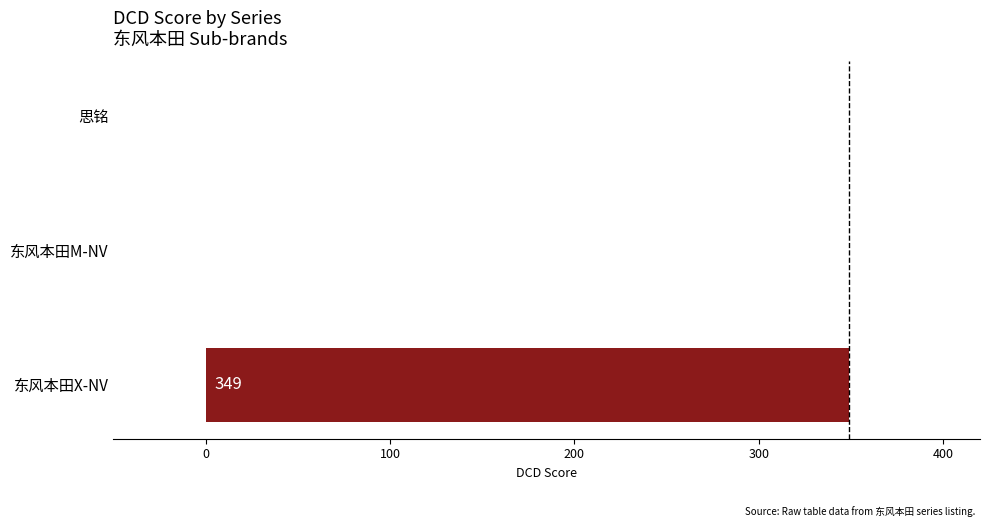

How many values are between 0 and 349?

3